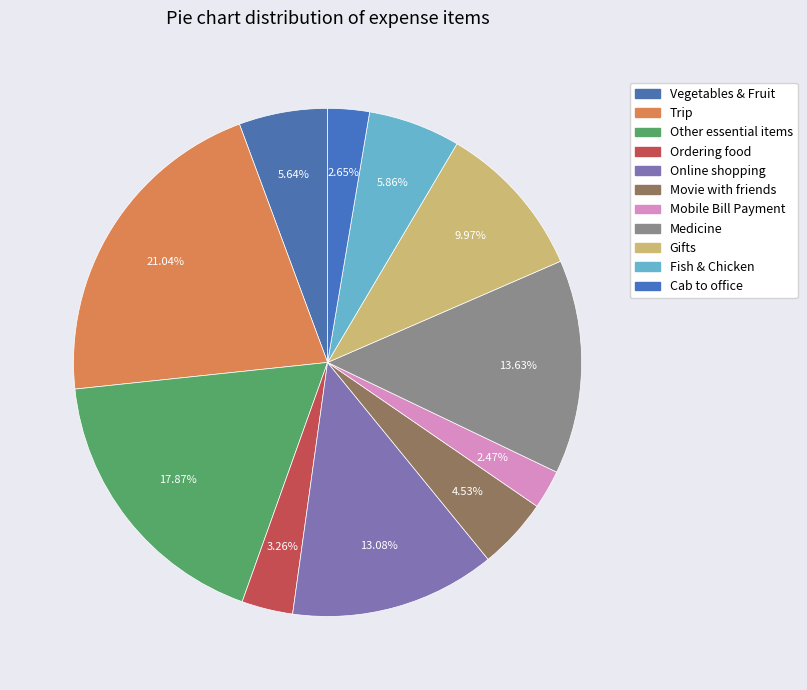

What portion of the pie excludes Vegetables & Fruit?

94.4%